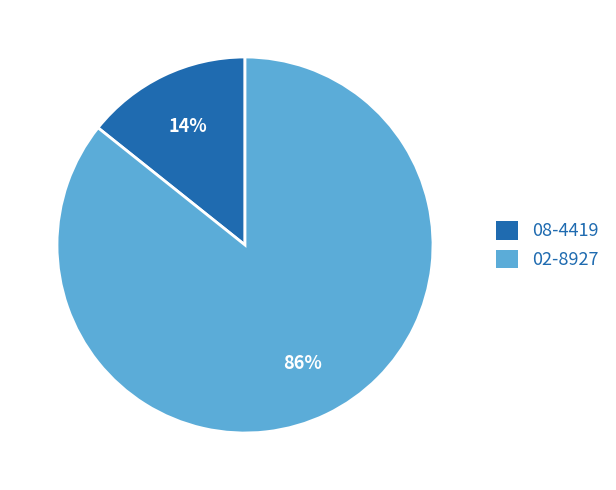

Which slice is the smallest?

08-4419